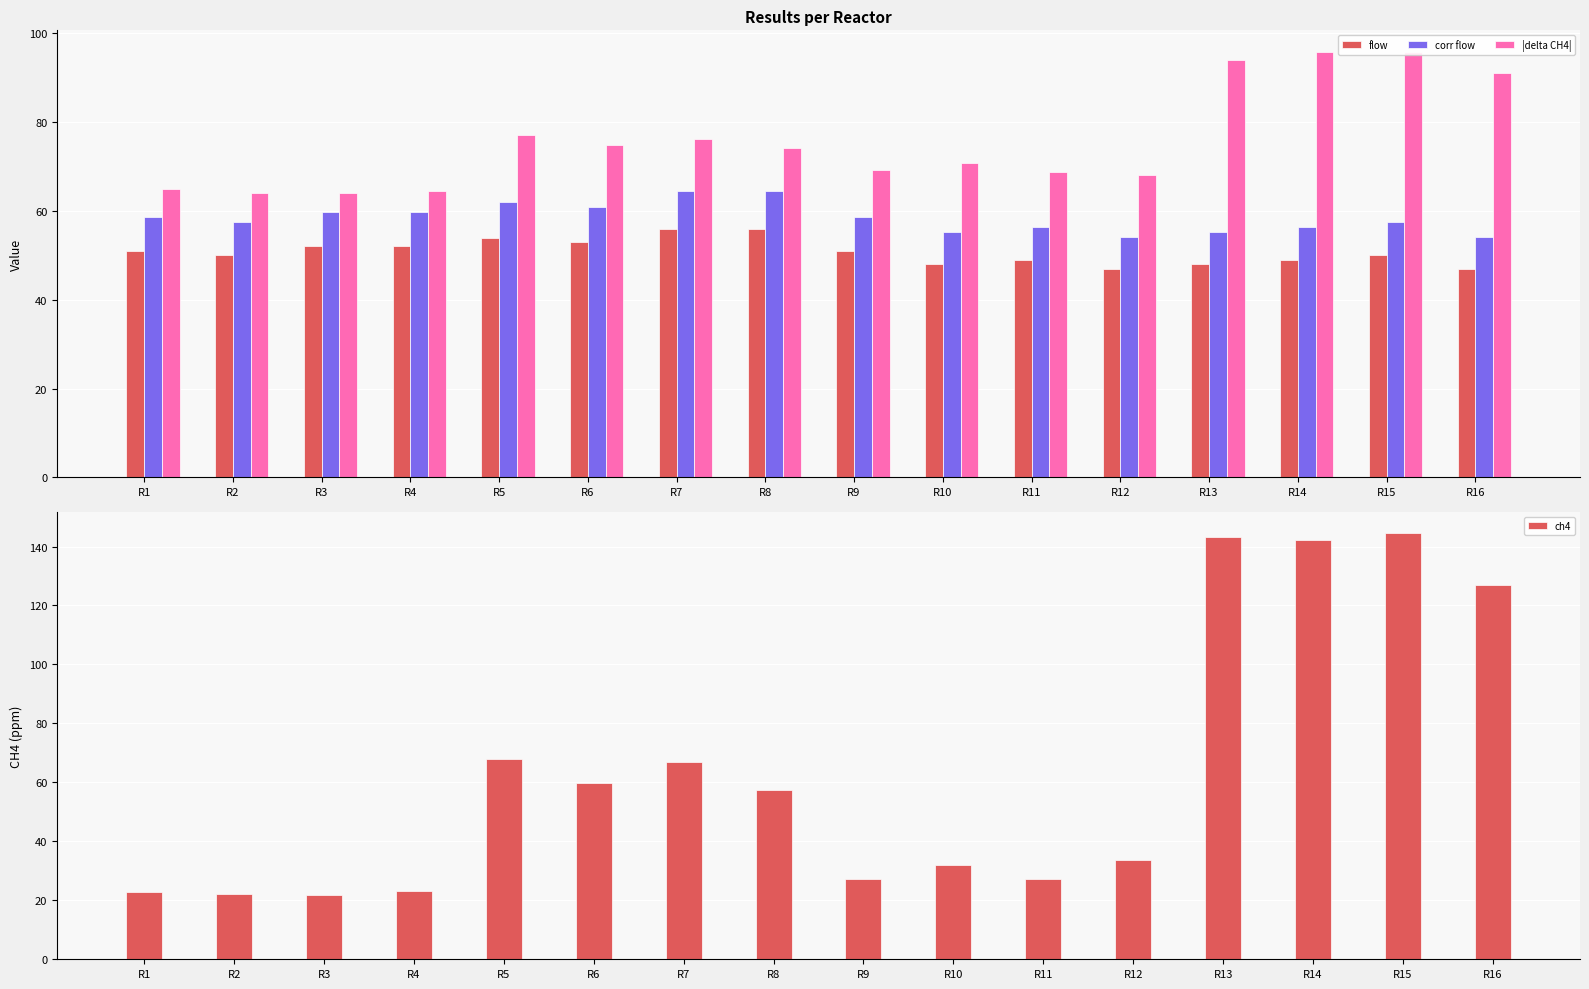

What is the value of the flow bar at the 7th from the left?

56.0